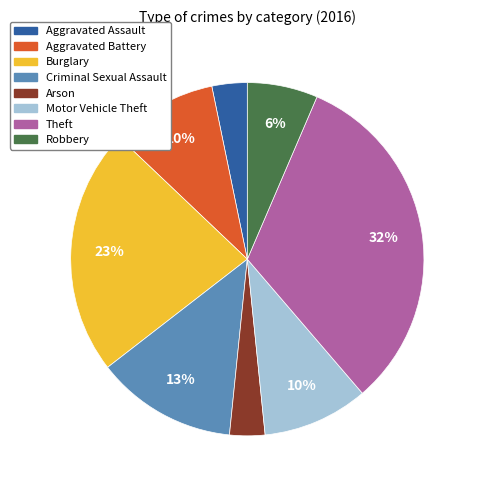

Is there any slice that represents more than half of the pie?

No